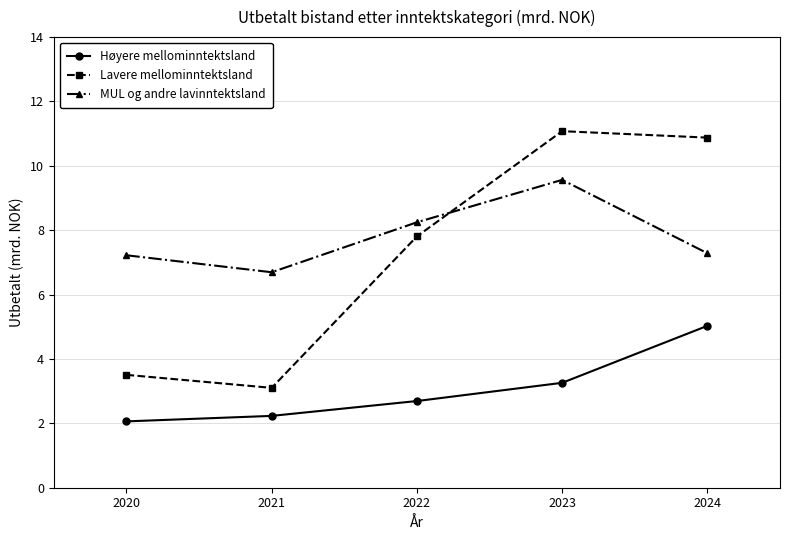

What is the difference between the MUL og andre lavinntektsland values at 2022 and 2020?

1.0